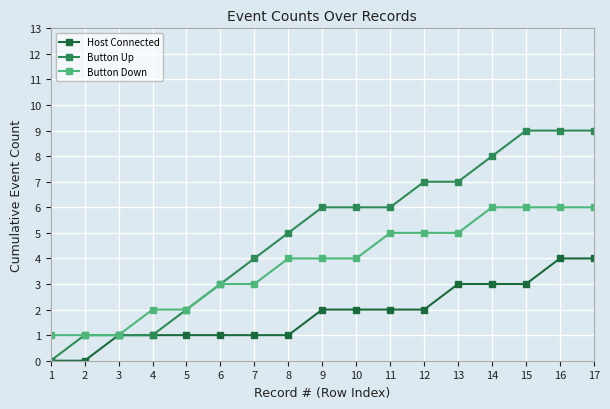

What is the spread (max minus min) of values at 8?

4